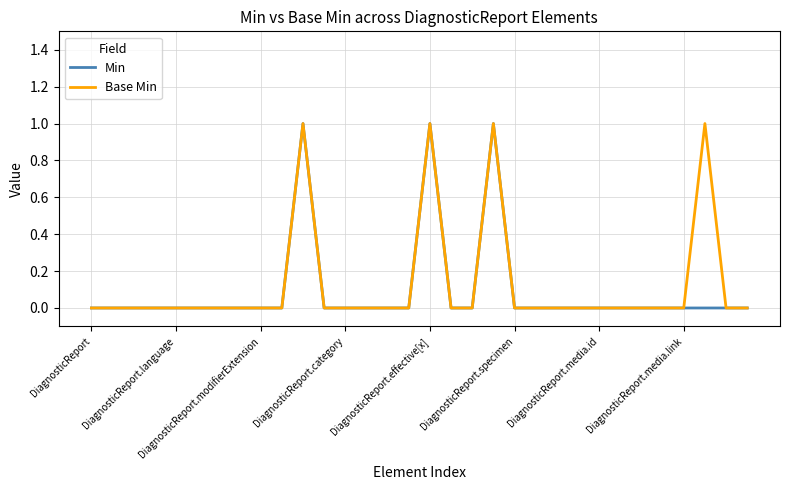

At which category is the sum across all series the highest?

10